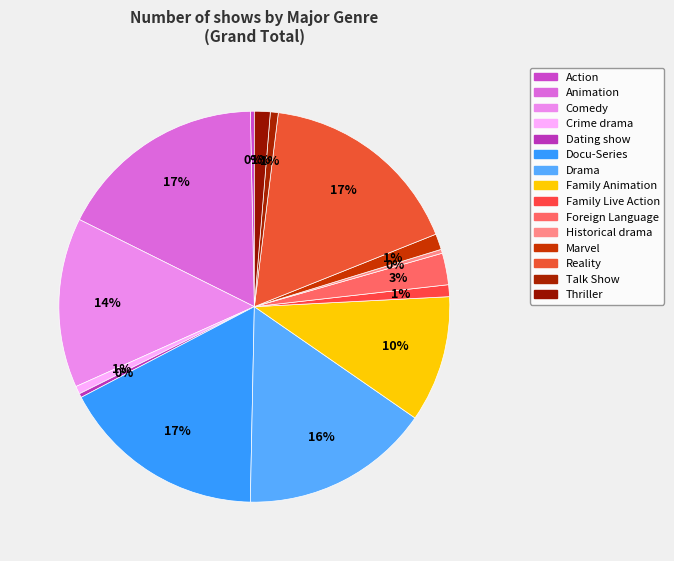

How many slices are in this pie chart?

15